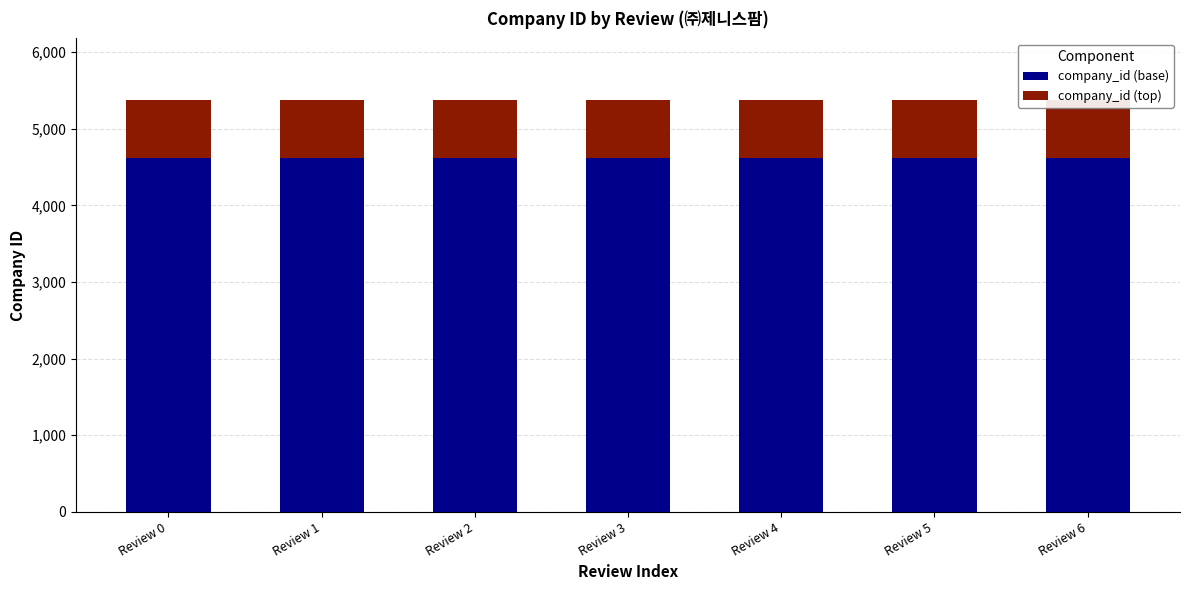

Which has a higher value, Review 0 or Review 2?

Review 0